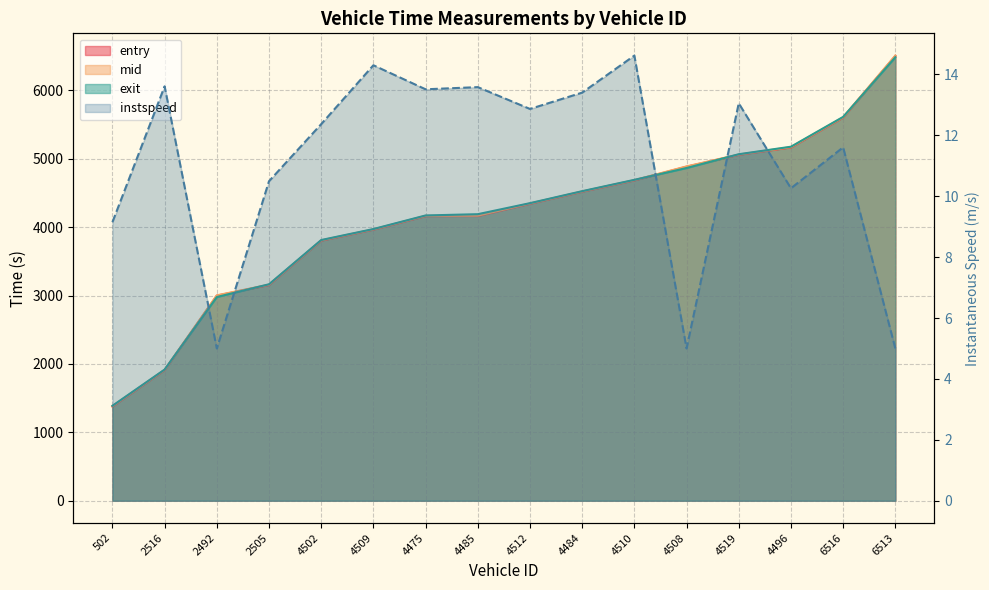

Which series has the largest total across all categories?

exit